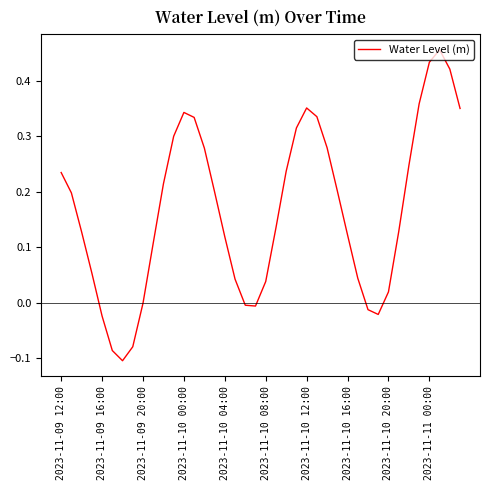

What is the difference between the maximum and minimum values?

0.6